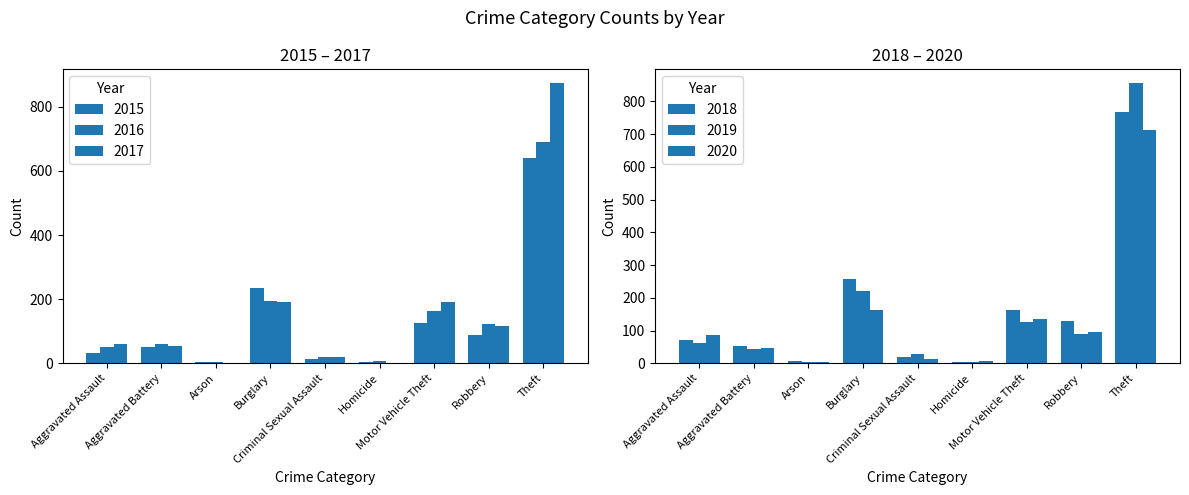

What is the difference between the 2016 values at Motor Vehicle Theft and Homicide?

155